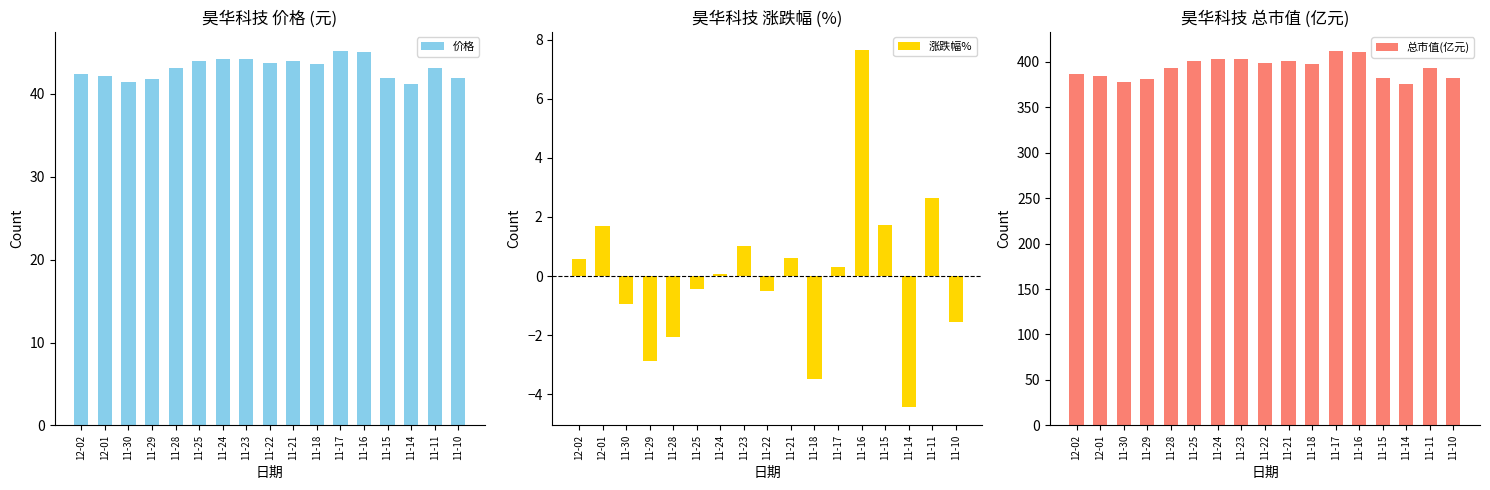

Reading left to right, what are all the values shown in this chart?

价格: 12-02=42.4	12-01=42.1	11-30=41.5	11-29=41.9	11-28=43.1	11-25=44.0	11-24=44.2	11-23=44.2	11-22=43.7	11-21=43.9	11-18=43.7	11-17=45.2	11-16=45.1	11-15=41.9	11-14=41.2	11-11=43.1	11-10=42.0
涨跌幅%: 12-02=0.6	12-01=1.7	11-30=-1.0	11-29=-2.9	11-28=-2.1	11-25=-0.5	11-24=0.1	11-23=1.0	11-22=-0.5	11-21=0.6	11-18=-3.5	11-17=0.3	11-16=7.7	11-15=1.7	11-14=-4.5	11-11=2.6	11-10=-1.6
总市值(亿元): 12-02=386.4	12-01=384.2	11-30=377.8	11-29=381.4	11-28=392.8	11-25=401.1	11-24=402.9	11-23=402.6	11-22=398.5	11-21=400.5	11-18=398.0	11-17=412.4	11-16=411.1	11-15=381.8	11-14=375.3	11-11=392.9	11-10=382.7